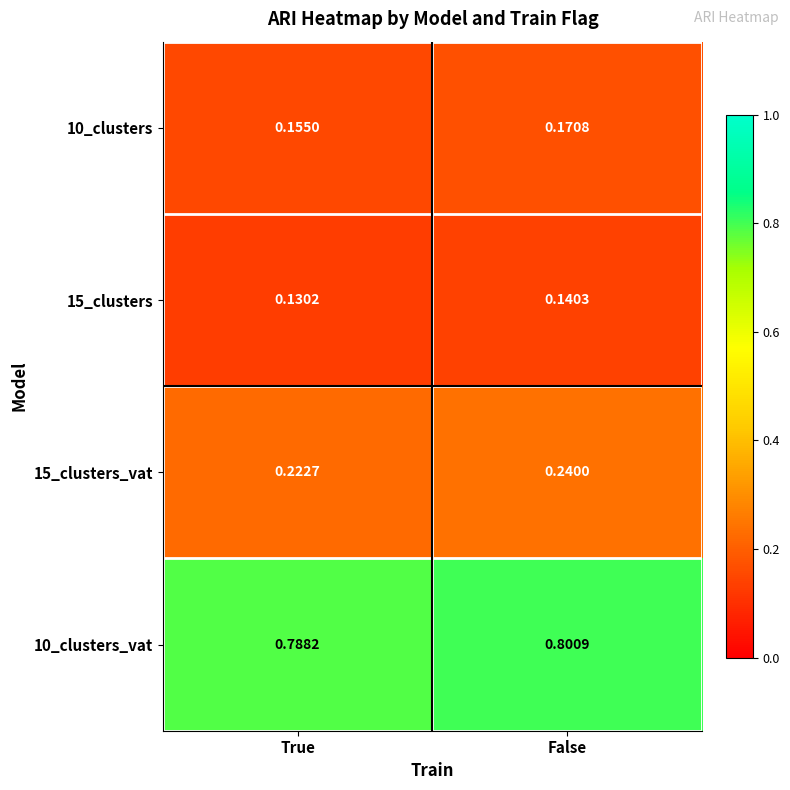

At which label is 15_clusters_vat closest to 0?

True